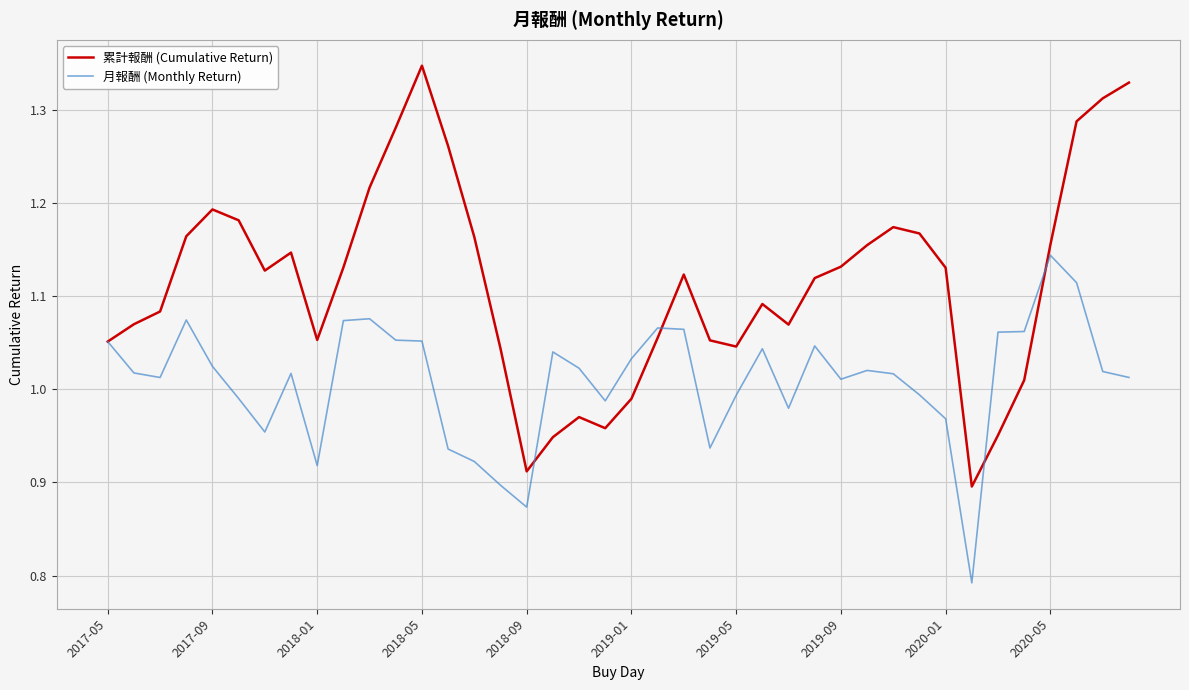

Which series has the largest total across all categories?

累計報酬 (Cumulative Return)